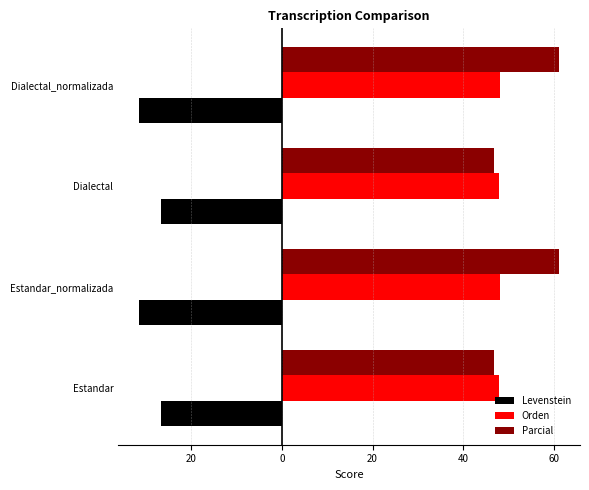

What are all the series names shown in the legend?

Levenstein, Orden, Parcial